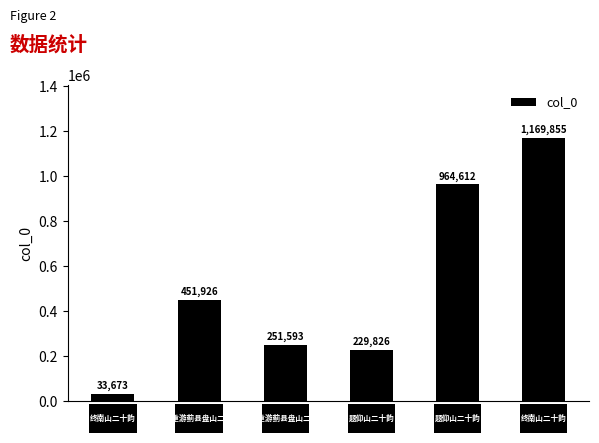

What is the value of the 4th bar from the left?

229826